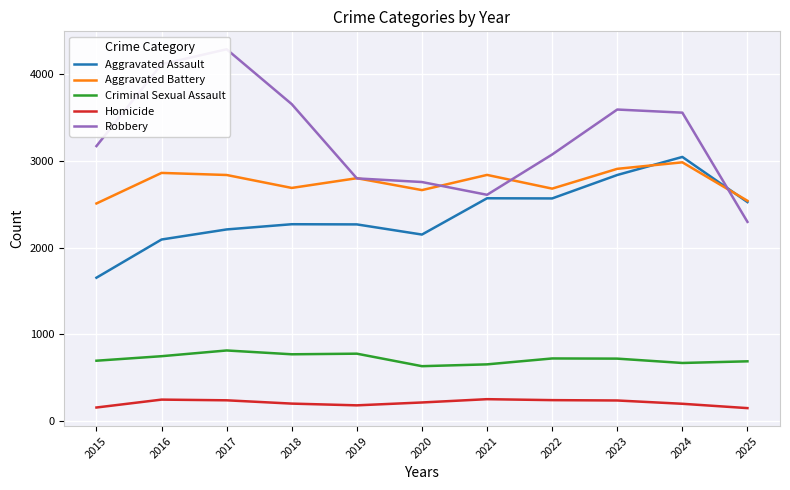

At how many categories does at least one series exceed 3251?

5